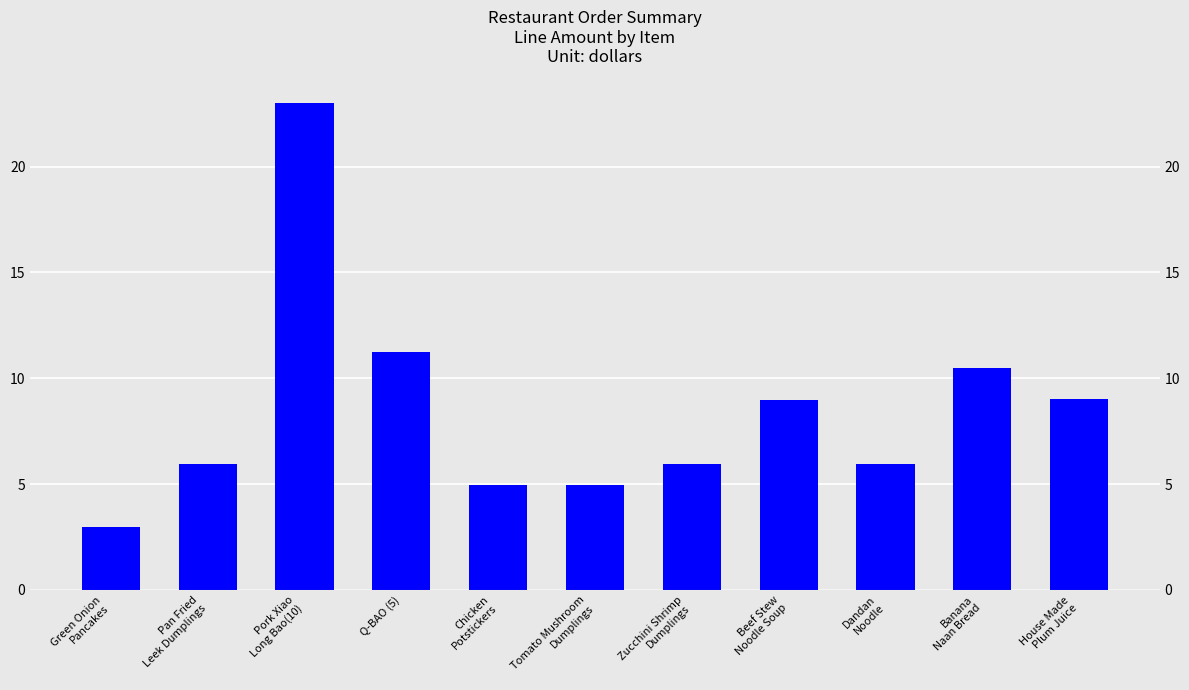

Approximately how many times larger is the value at House Made
Plum Juice compared to Pork Xiao
Long Bao(10)?

0.4